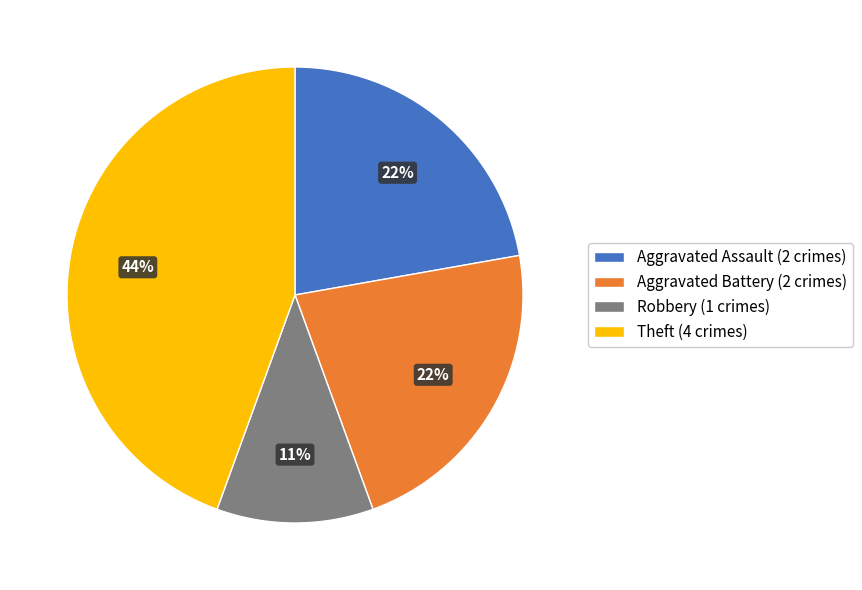

Is the sum of Aggravated Battery (2 crimes) and Aggravated Assault (2 crimes) greater than half?

No